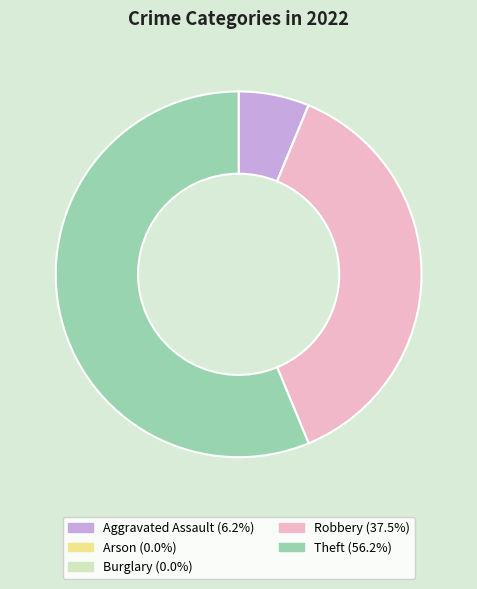

Which has a higher value, Theft or Aggravated Assault?

Theft